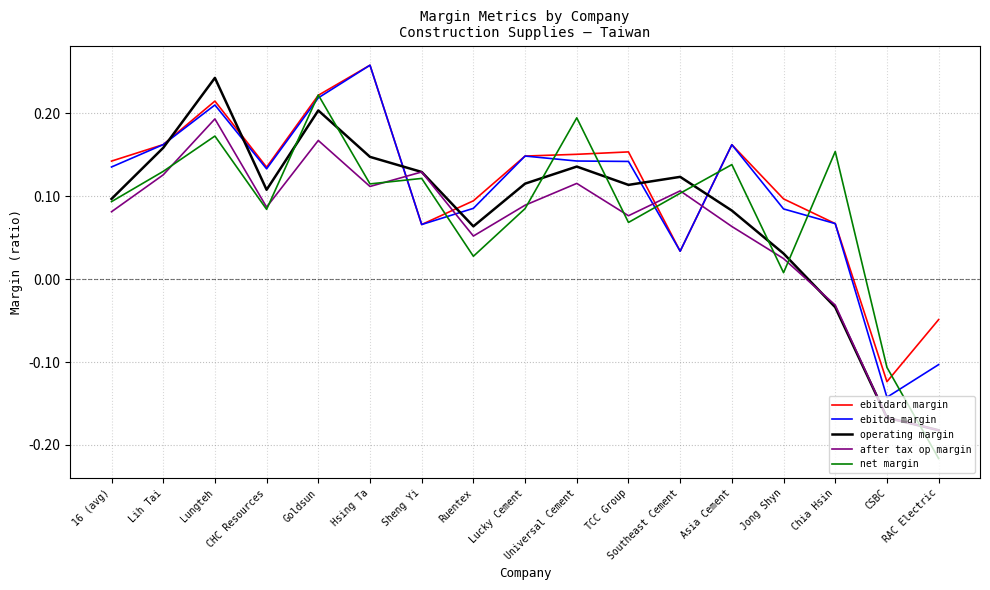

True or false: ebitda margin and after tax op margin intersect in this chart.

True